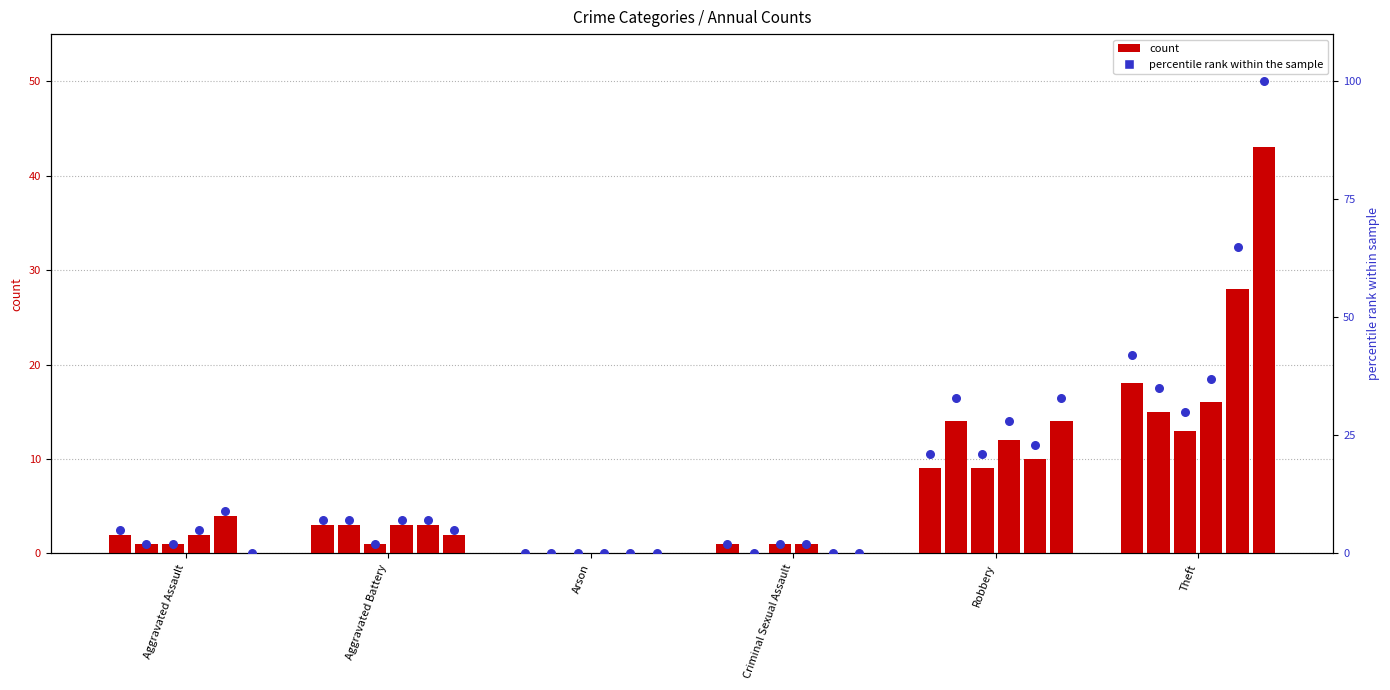

At which category is the sum across all series the highest?

Theft